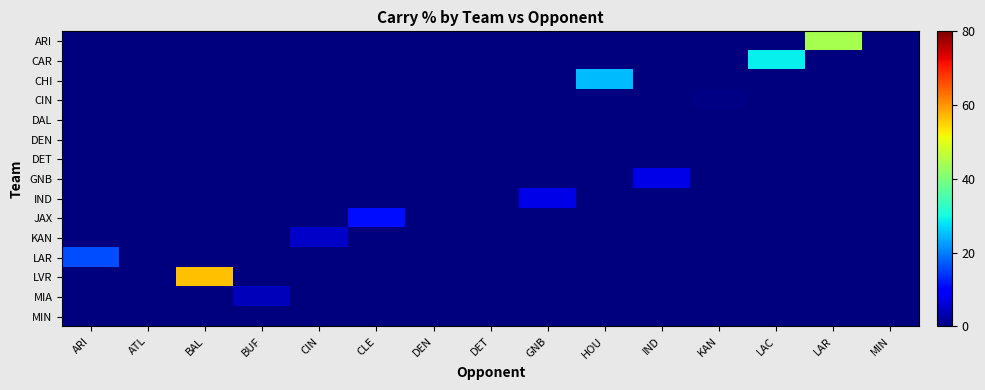

Rank the series by their maximum value, from highest to lowest.

LVR, ARI, CAR, CHI, LAR, JAX, IND, GNB, KAN, MIA, CIN, DAL, DEN, DET, MIN